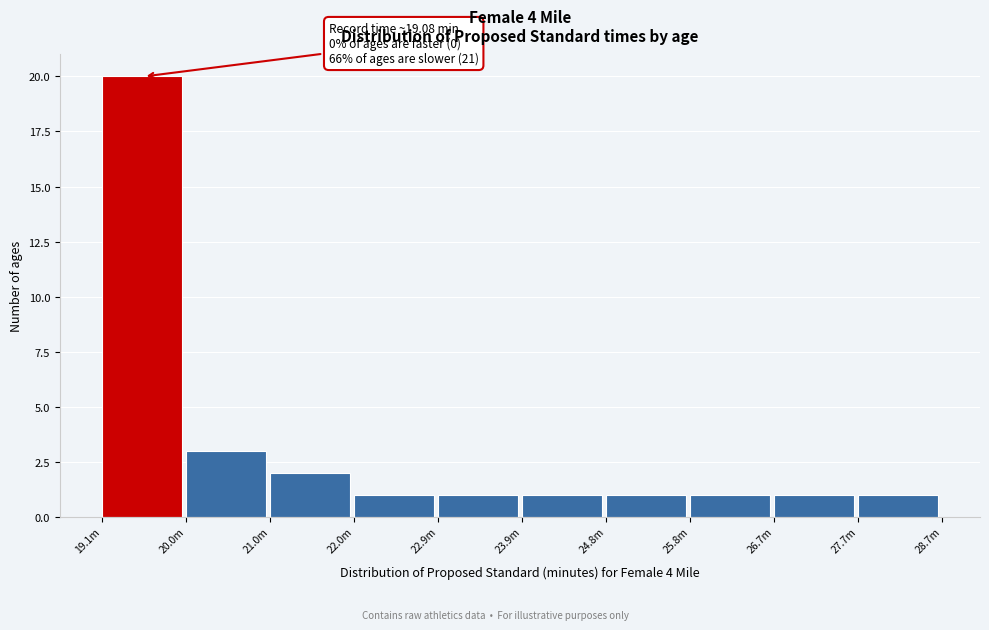

Reading left to right, list all the values displayed in this chart.

20	3	2	1	1	1	1	1	1	1